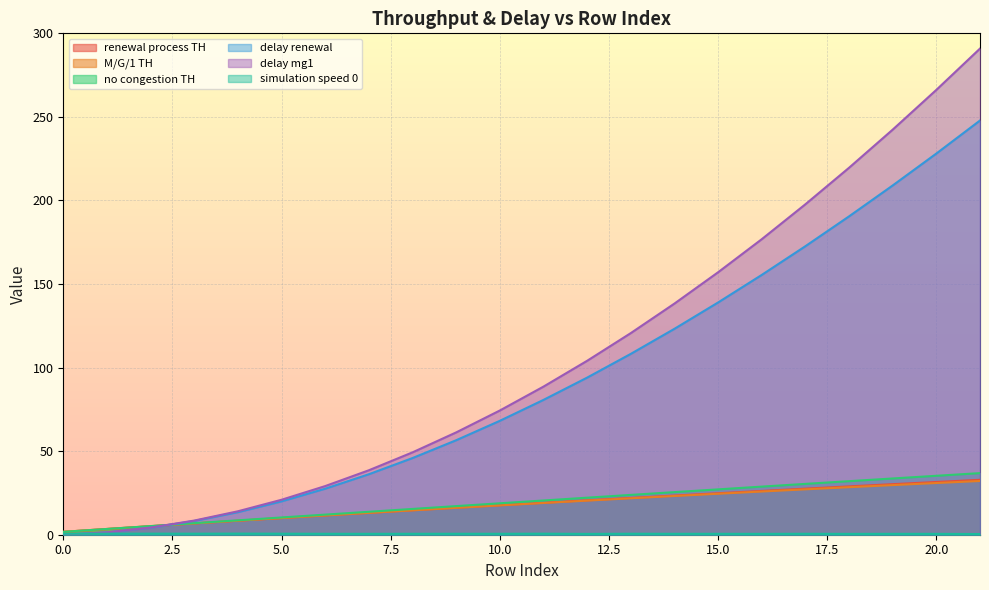

True or false: delay mg1 has more than 1 points higher than both neighbors.

False